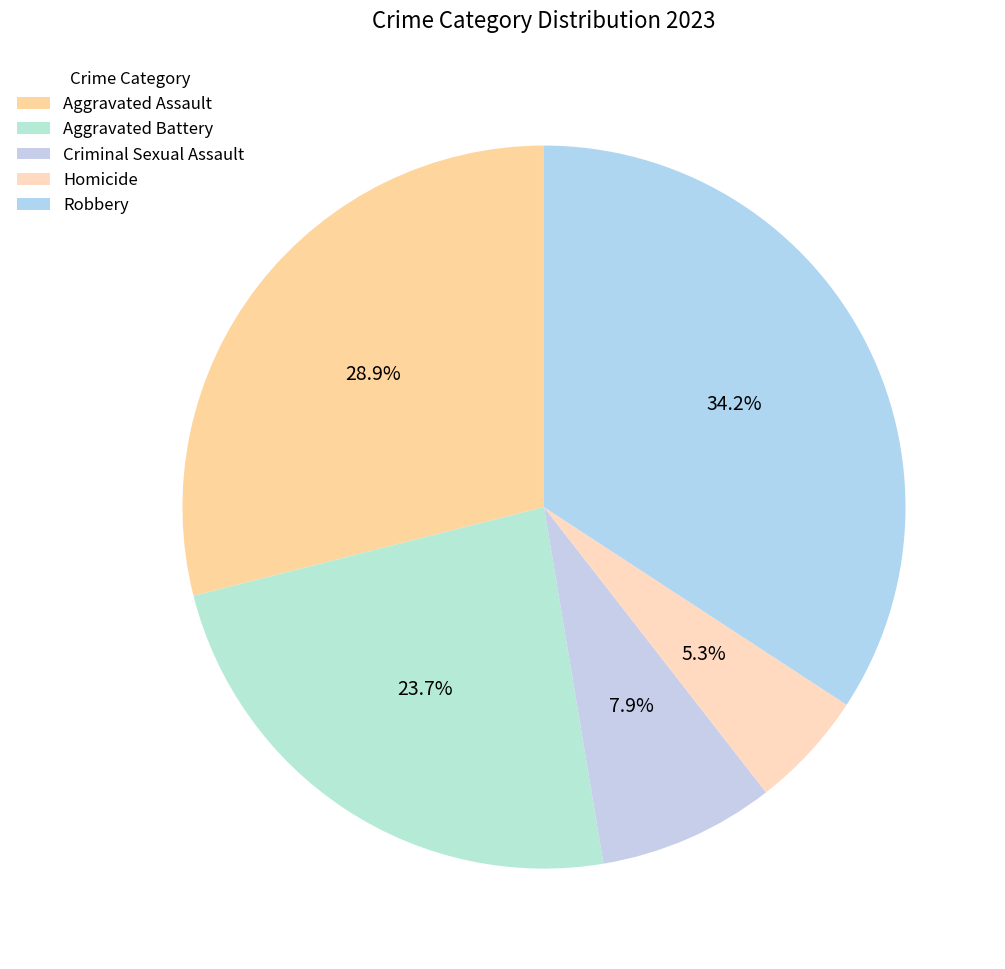

To the nearest percent, what is the difference between the largest and smallest slice percentages?

29%